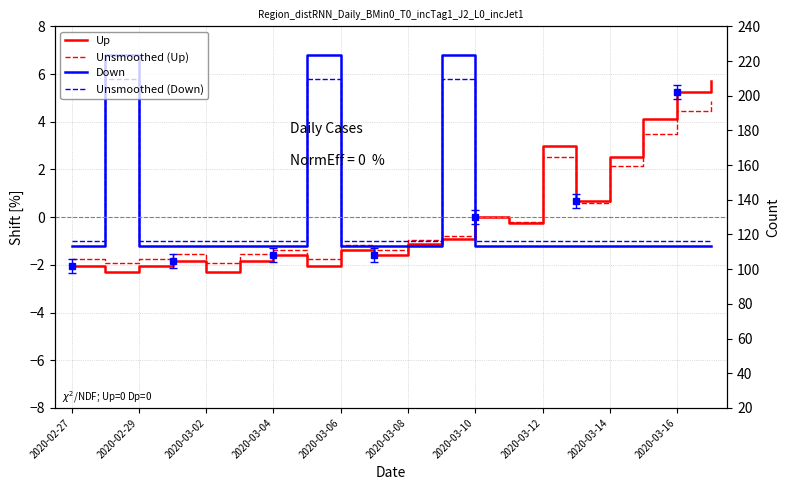

Reading left to right, list all the values displayed in this chart.

Up: -2.1	-2.3	-2.1	-1.8	-2.3	-1.8	-1.6	-2.1	-1.4	-1.6	-1.1	-0.9	0.0	-0.2	3.0	0.7	2.5	4.1	5.3	5.7
Unsmoothed (Up): -1.7	-1.9	-1.7	-1.6	-1.9	-1.6	-1.4	-1.7	-1.2	-1.4	-1.0	-0.8	0.0	-0.2	2.5	0.6	2.1	3.5	4.5	4.9
Down: -1.2	6.8	-1.2	-1.2	-1.2	-1.2	-1.2	6.8	-1.2	-1.2	-1.2	6.8	-1.2	-1.2	-1.2	-1.2	-1.2	-1.2	-1.2	-1.2
Unsmoothed (Down): -1.0	5.8	-1.0	-1.0	-1.0	-1.0	-1.0	5.8	-1.0	-1.0	-1.0	5.8	-1.0	-1.0	-1.0	-1.0	-1.0	-1.0	-1.0	-1.0